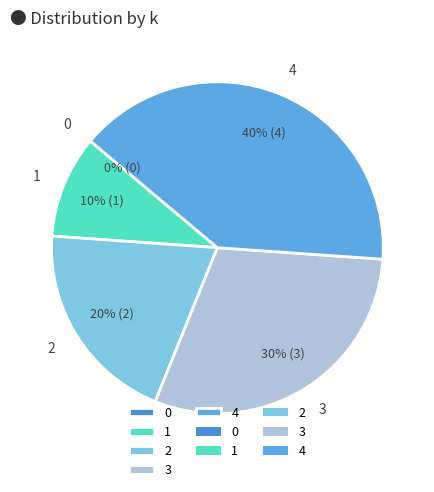

How many segments does this pie chart have?

5